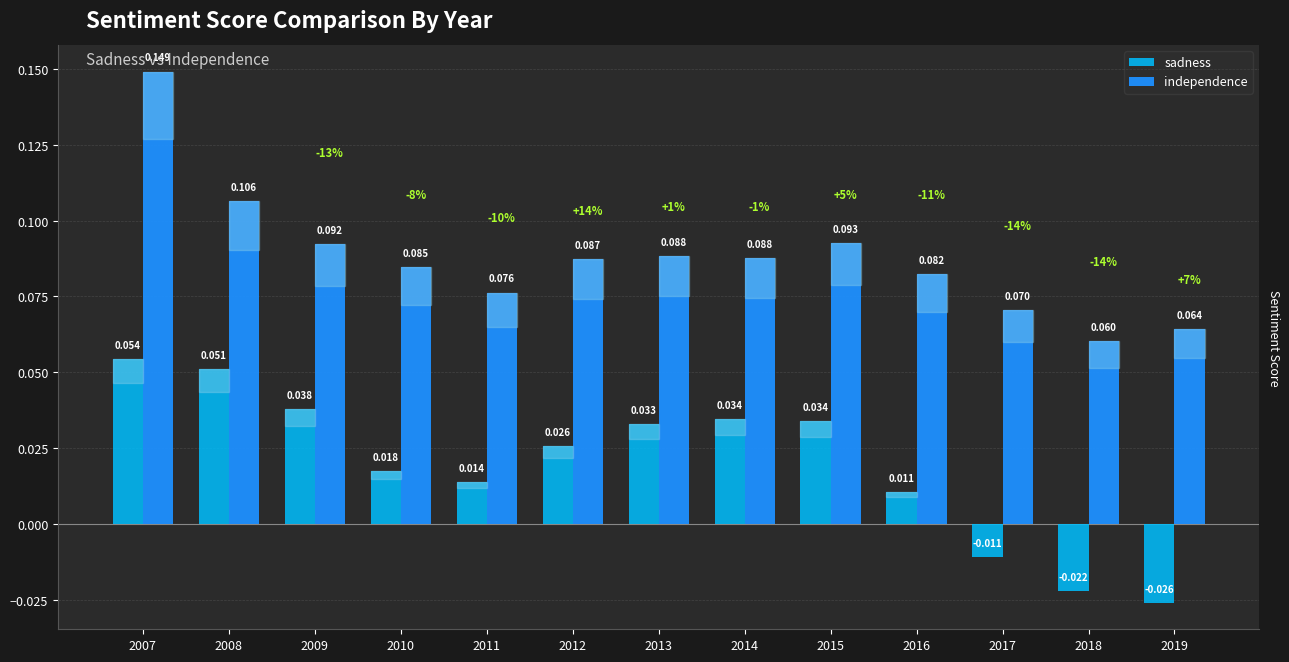

Which series has the largest total across all categories?

independence